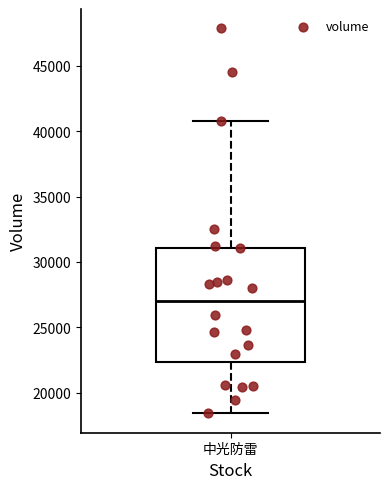

Read this box plot against the y-axis: the position of the median line, the range covered by the box, and the ends of both whiskers. The values are not printed on the chart, so give them approximately, as read against the axis.

median 27000, box 22500 to 31000, whiskers 18500 to 41000